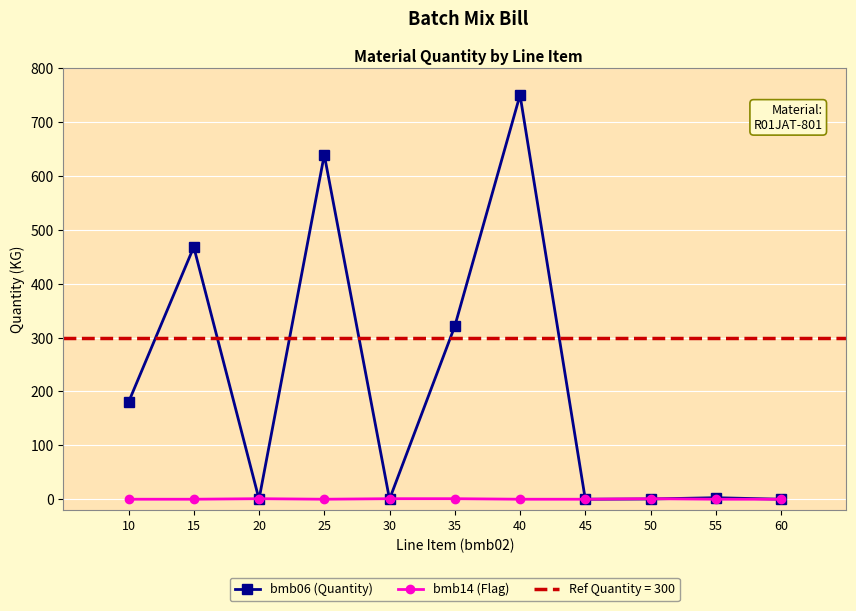

Which series has the largest range (max minus min)?

bmb06 (Quantity)